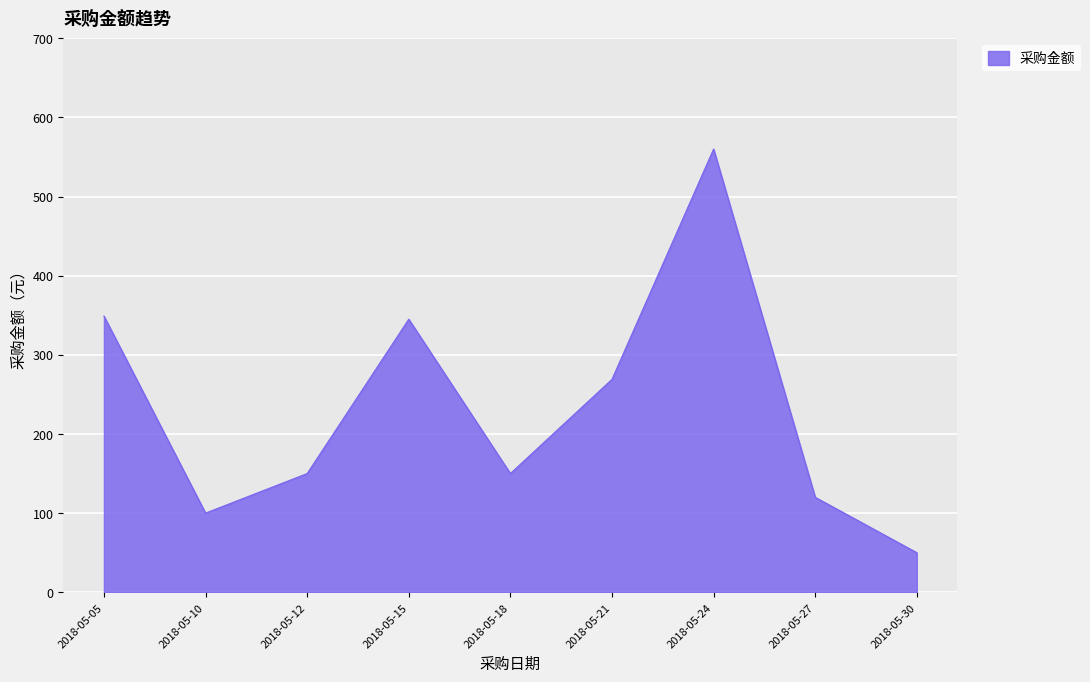

Where is the first local maximum?

2018-05-15